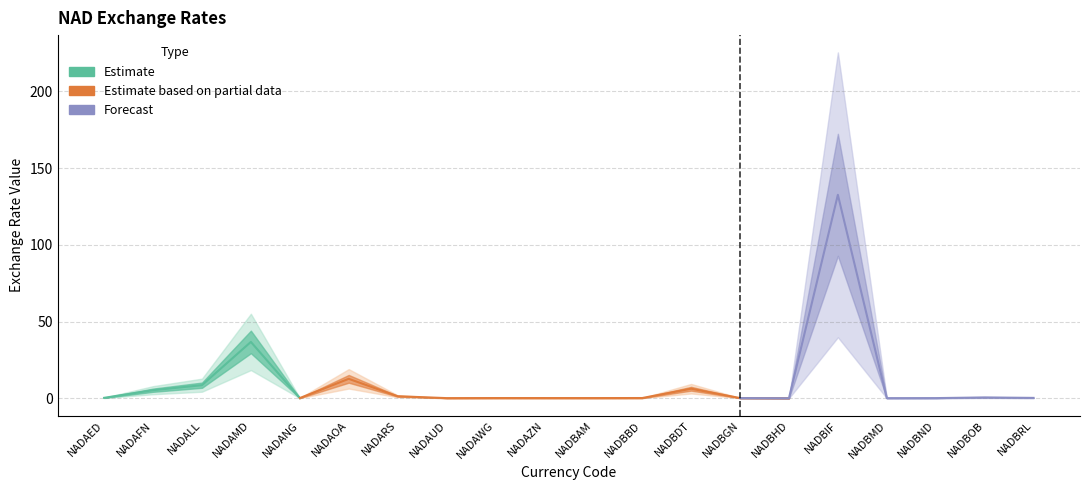

What is the label of the 19th point from the left?

NADBOB